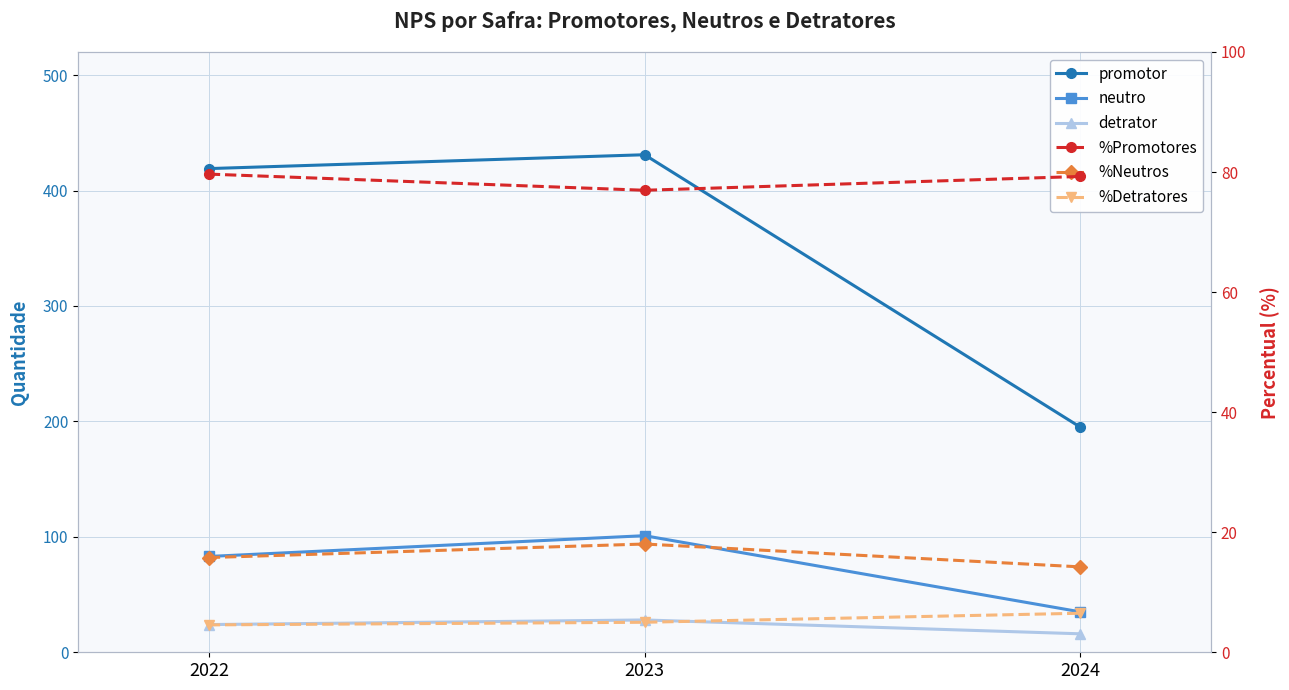

What is the greatest value displayed?

431.0